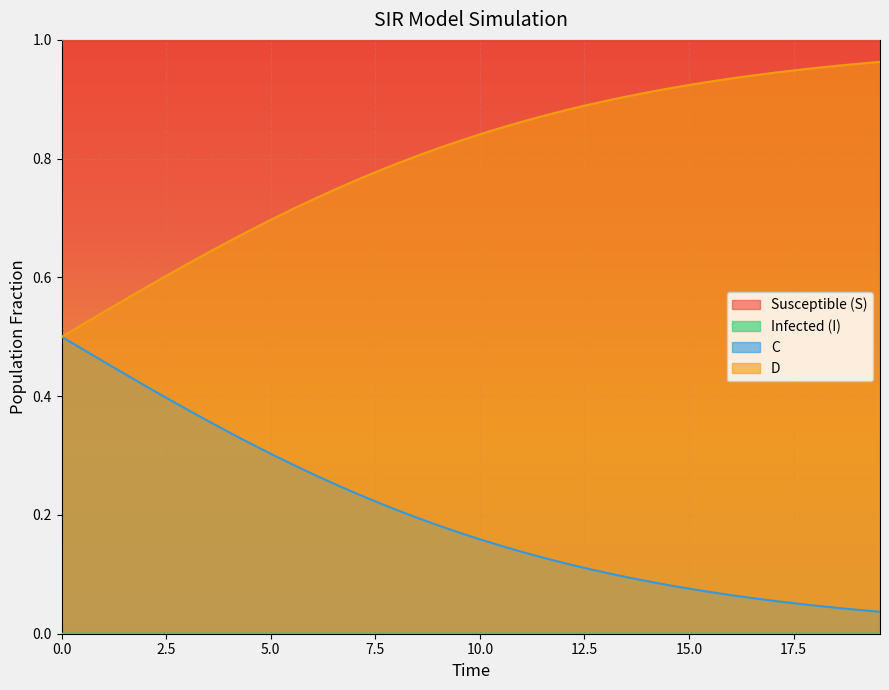

What is the value of the S point at the 9th from the left?

1.0